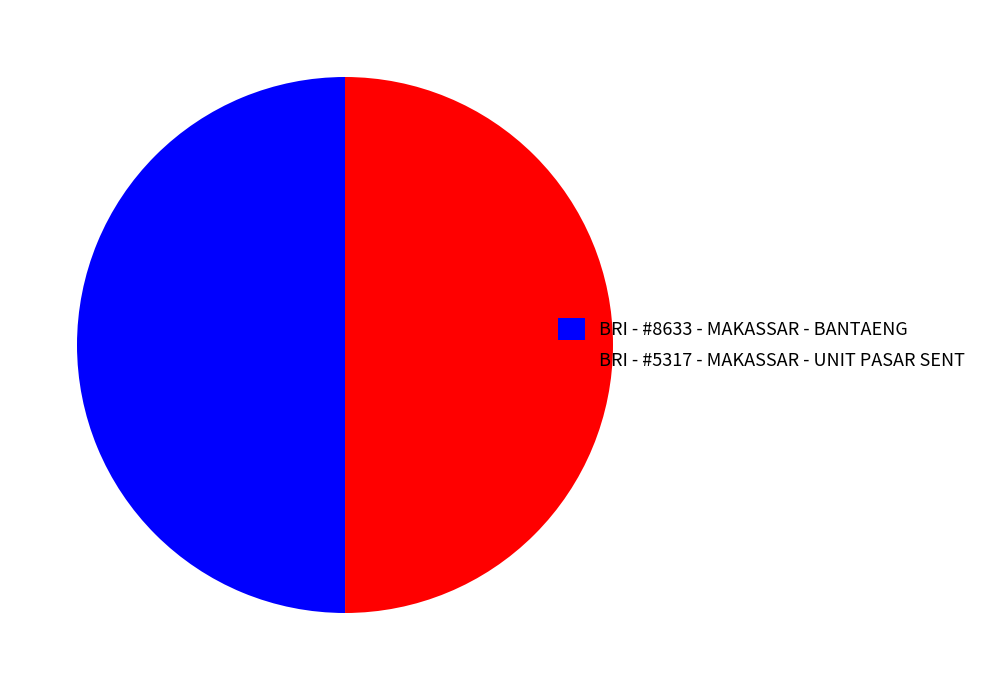

What is the ratio of the value at BRI - #5317 - MAKASSAR - UNIT PASAR SENT to the value at BRI - #8633 - MAKASSAR - BANTAENG?

1.0